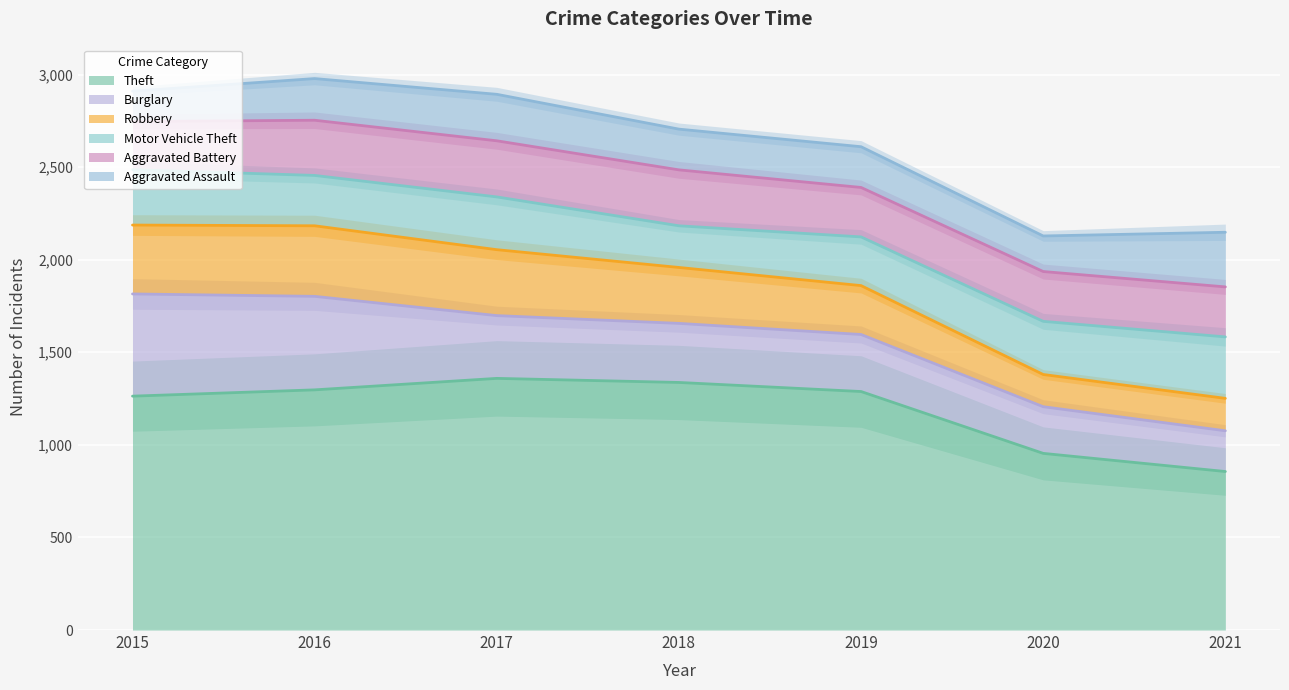

How many data points in Motor Vehicle Theft are less than 285?

3